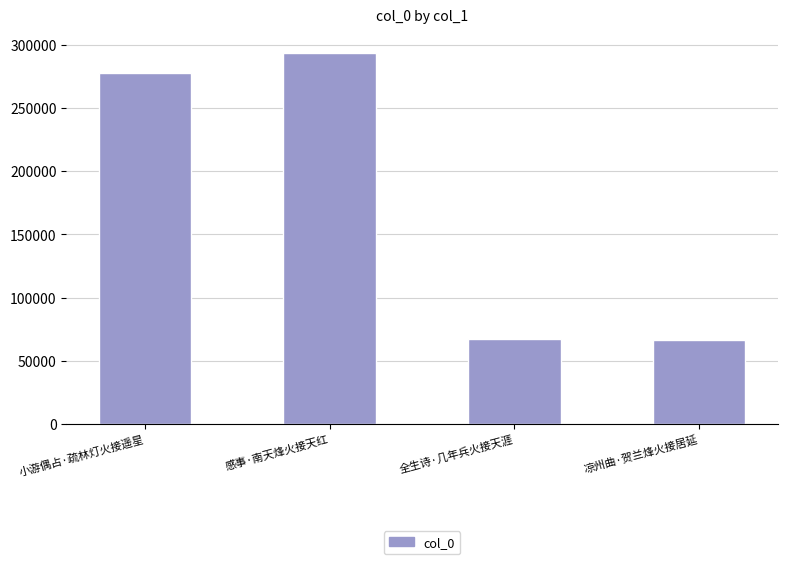

Where is the data nearest to the value 179884?

小游偶占·疏林灯火接遥星